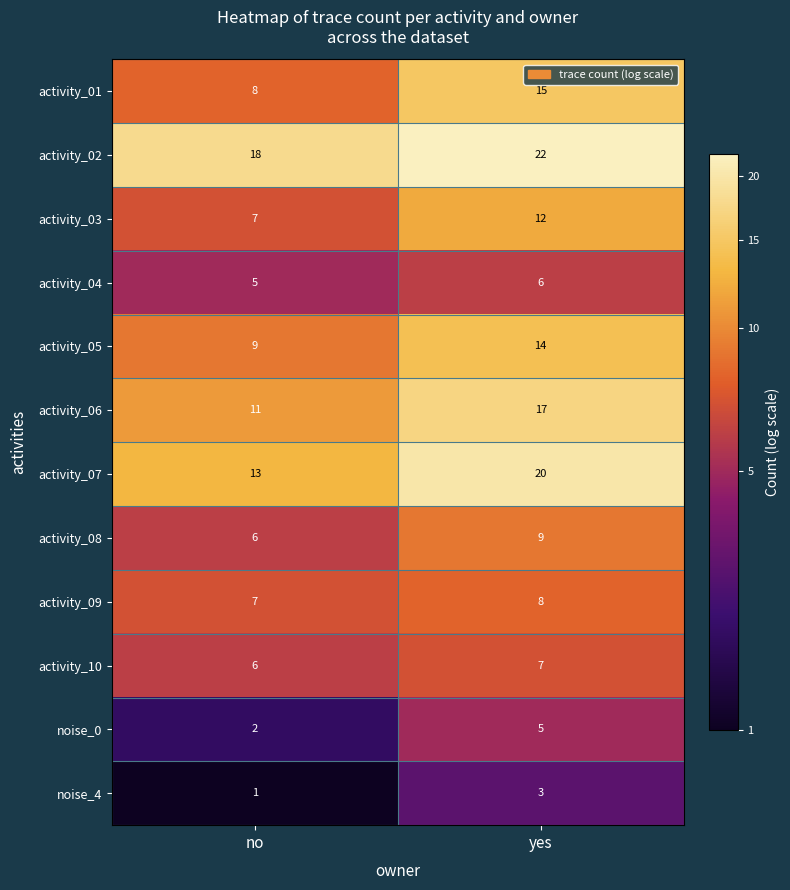

Read the activity_08 value at yes.

9